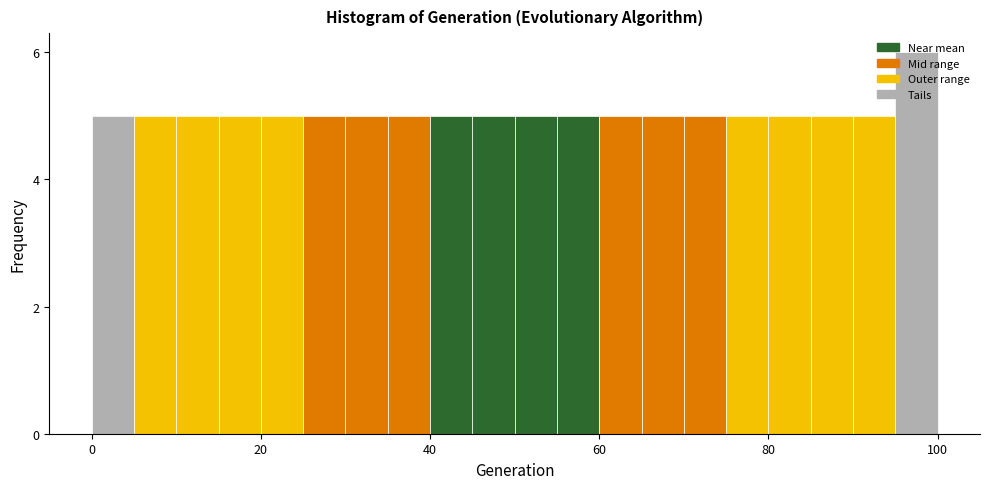

Around what value on the x-axis is the tallest bar? Give the approximate position of its centre, as read against the axis.

98